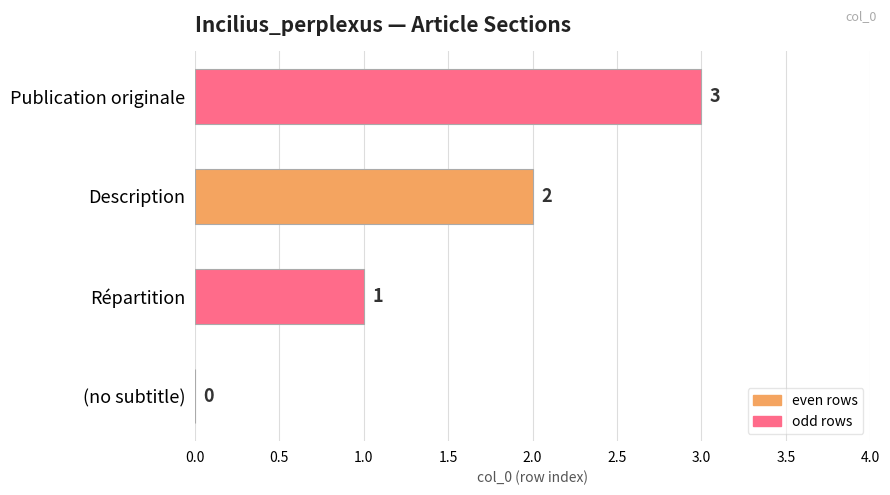

True or false: the data shows 2 at Description.

True